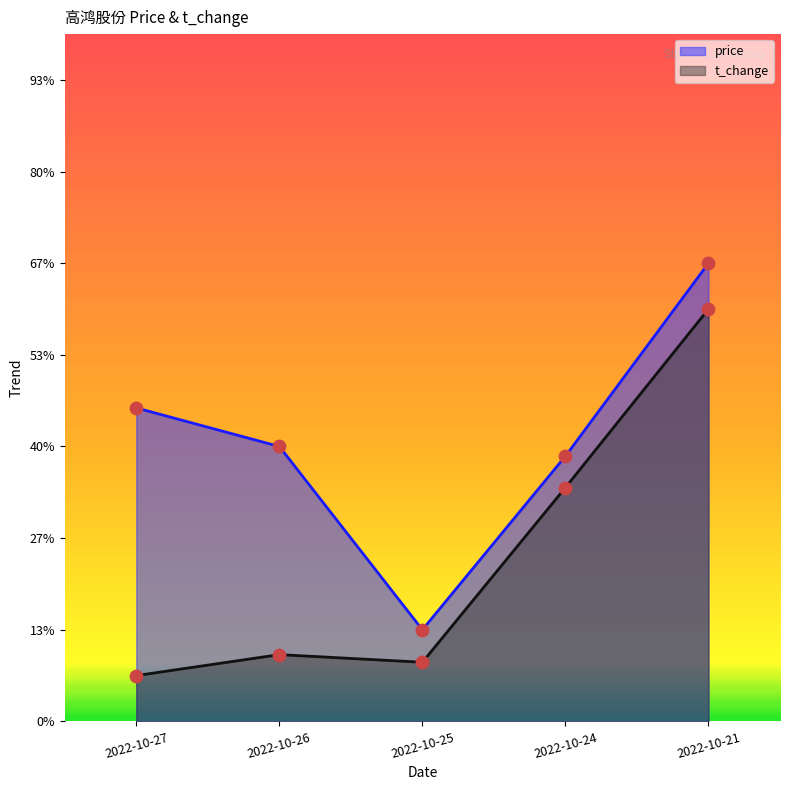

Which series has the widest spread of Y values?

price